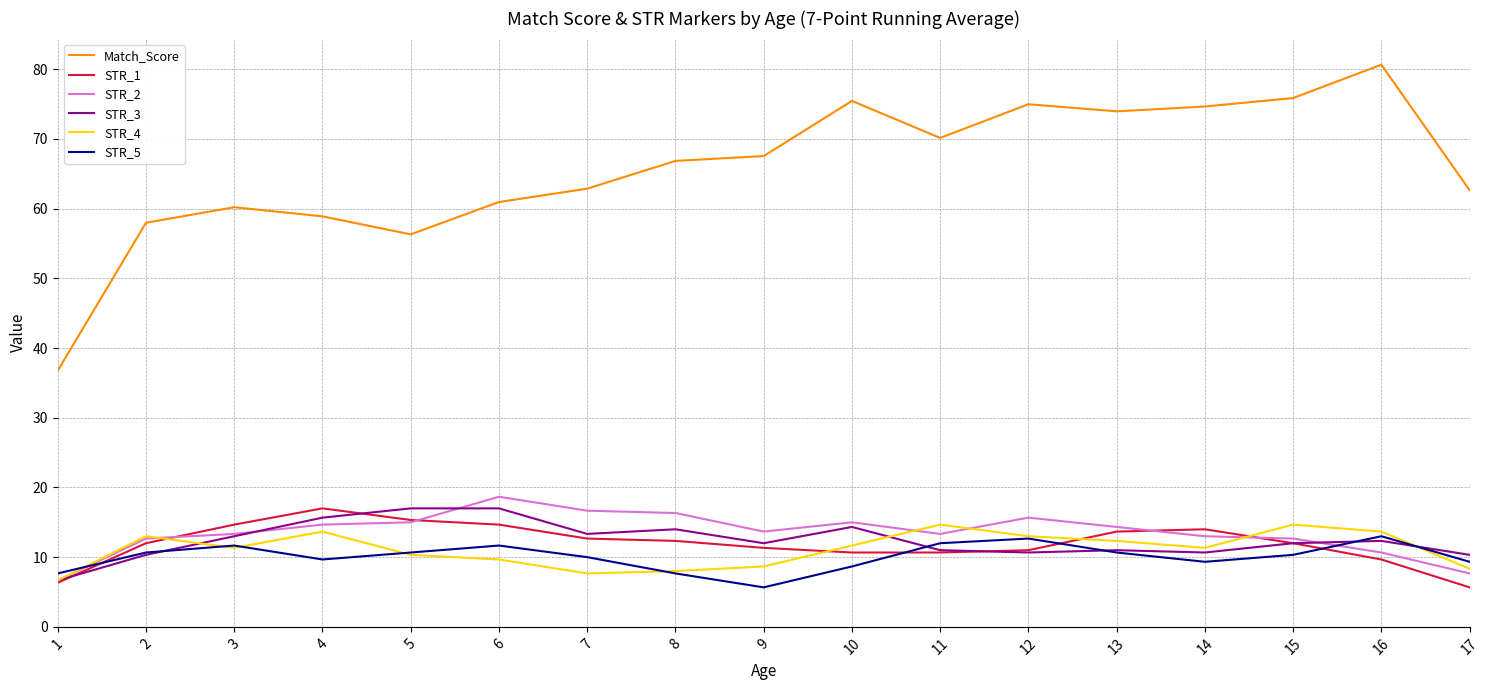

Which series has the largest total across all categories?

Match_Score